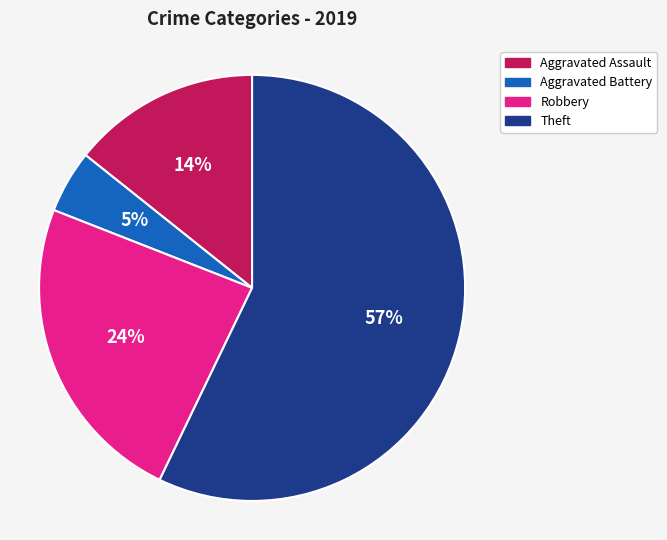

Does any single category account for the majority?

Yes